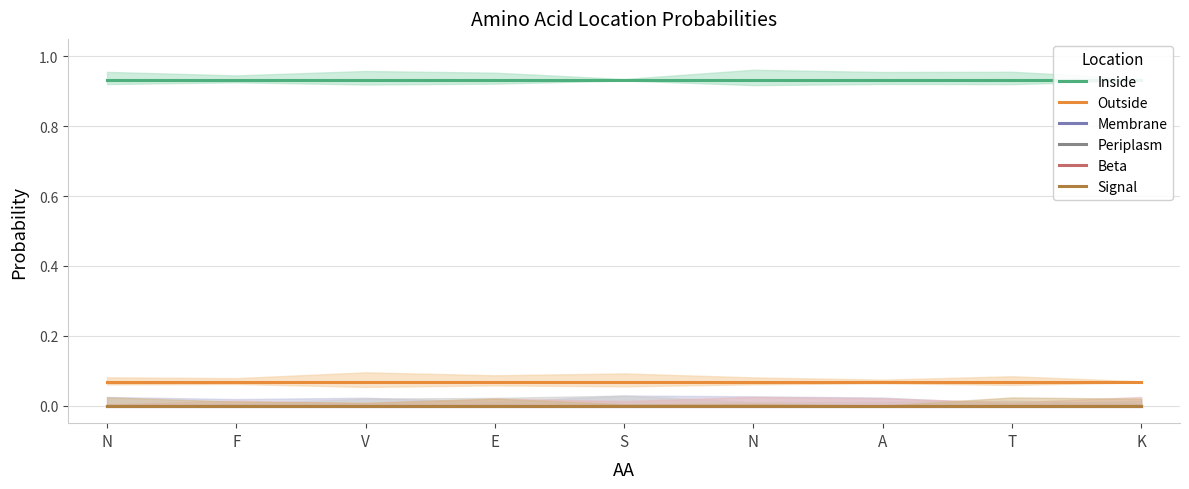

List the labels in order of Signal value, smallest first.

N, F, V, E, S, N, A, T, K